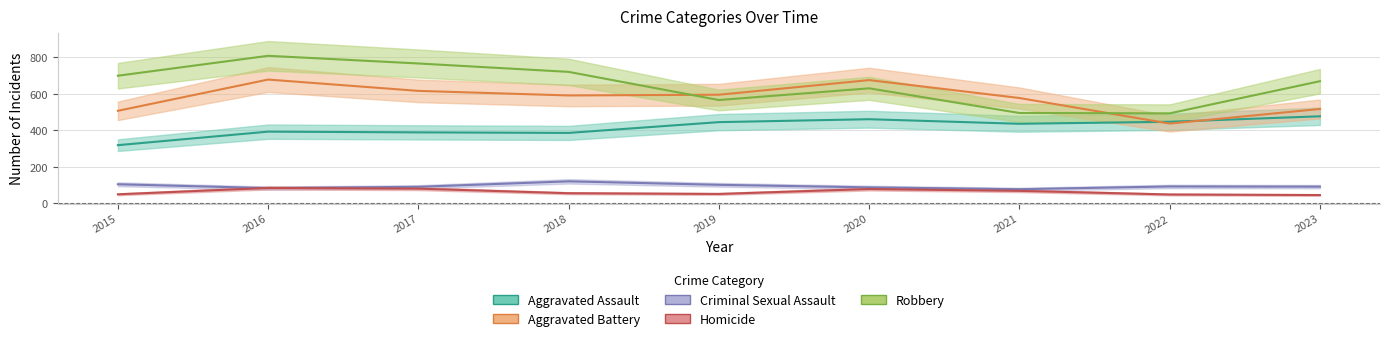

True or false: Homicide and Robbery intersect in this chart.

False